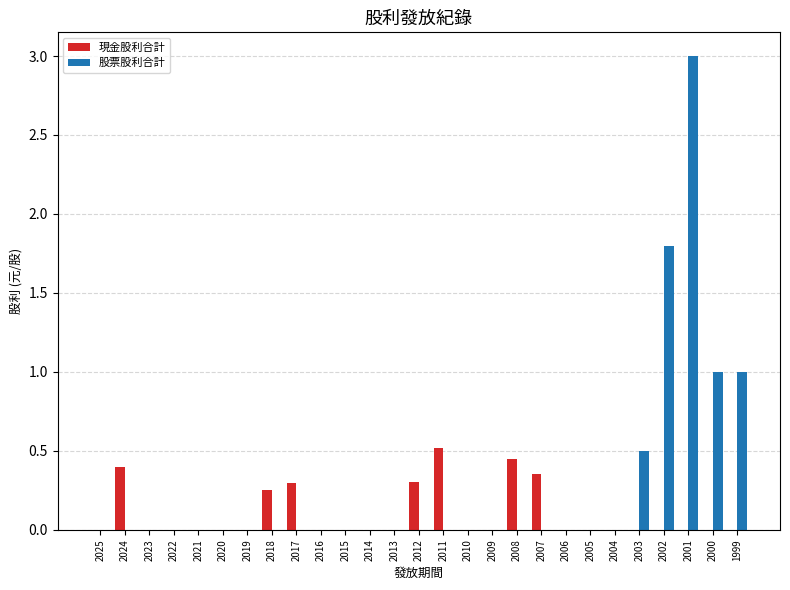

What is the maximum value shown in the chart?

3.0